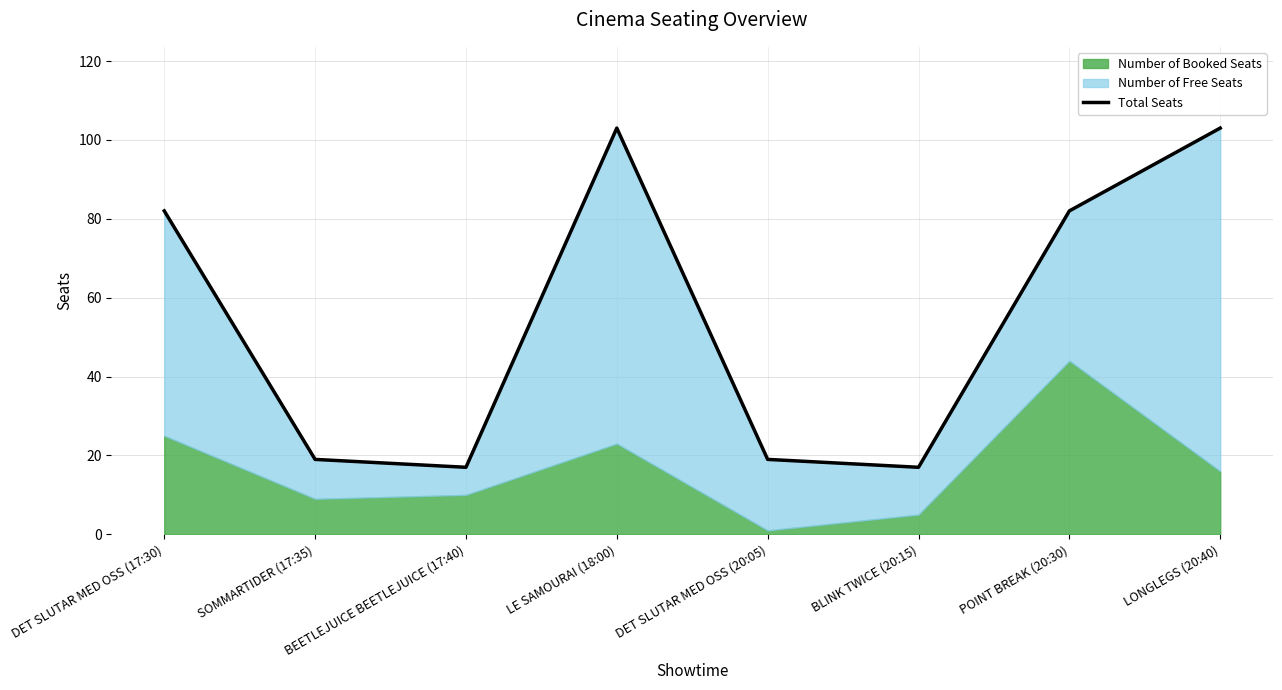

How many points are lower than both their immediate neighbors (excluding endpoints)?

2